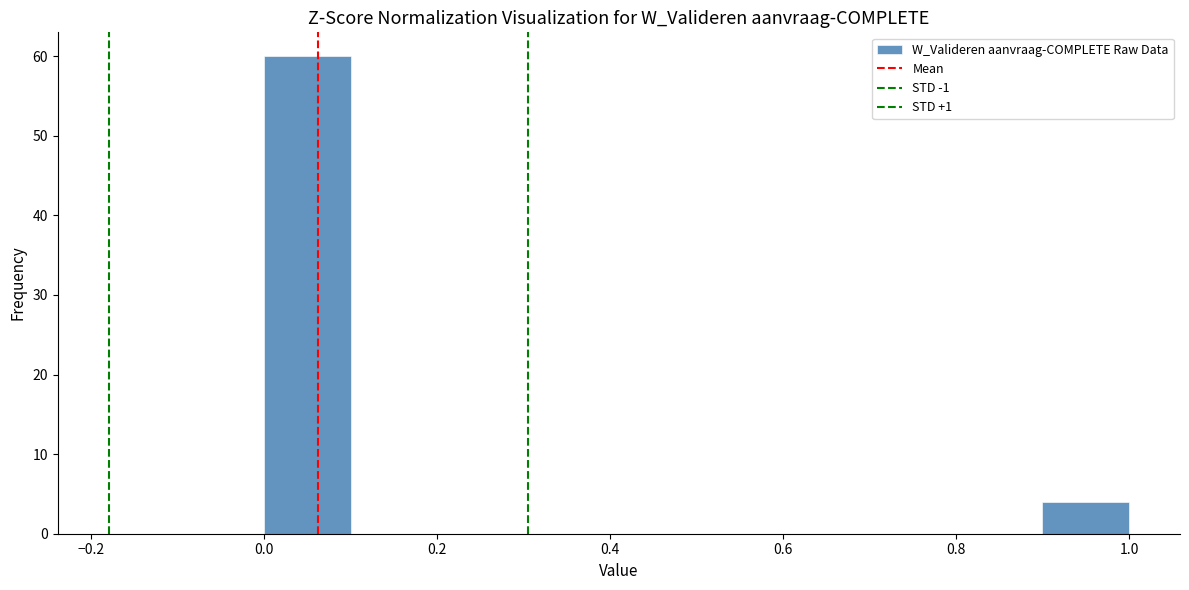

Reading left to right, list every bar in this chart as the range it spans on the x-axis followed by its height. The values are not printed on the chart, so give them approximately, as read against the axis.

0.0 to 0.1: 60
0.1 to 0.2: 0
0.2 to 0.3: 0
0.3 to 0.4: 0
0.4 to 0.5: 0
0.5 to 0.6: 0
0.6 to 0.7: 0
0.7 to 0.8: 0
0.8 to 0.9: 0
0.9 to 1.0: 4